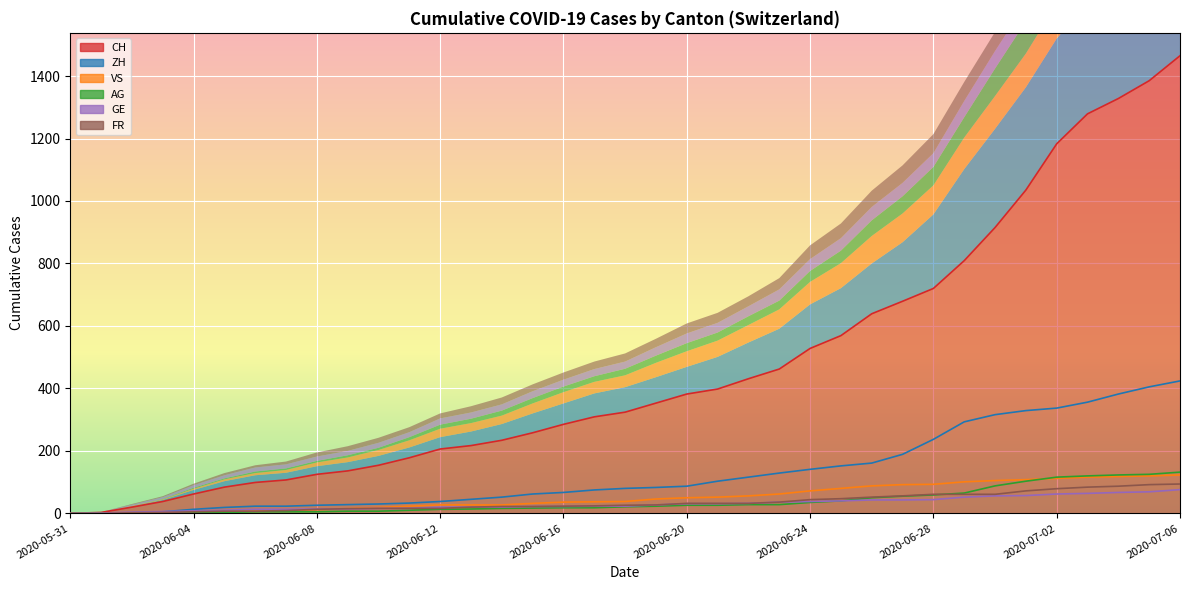

The value of ZH at 34 is 624. True or false?

False